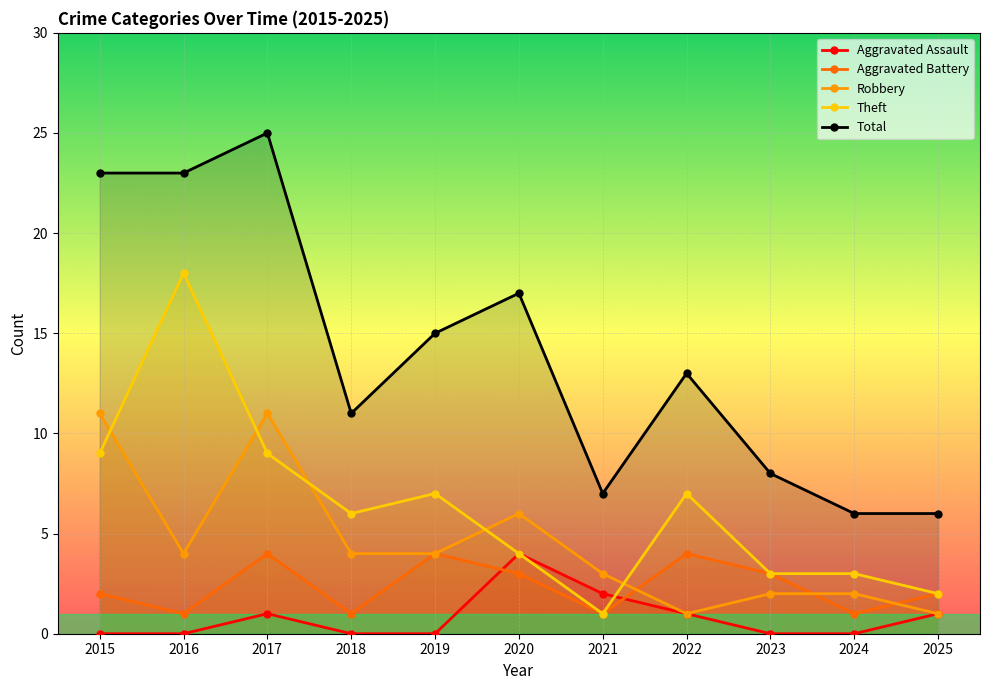

How many lines are shown in the chart?

5